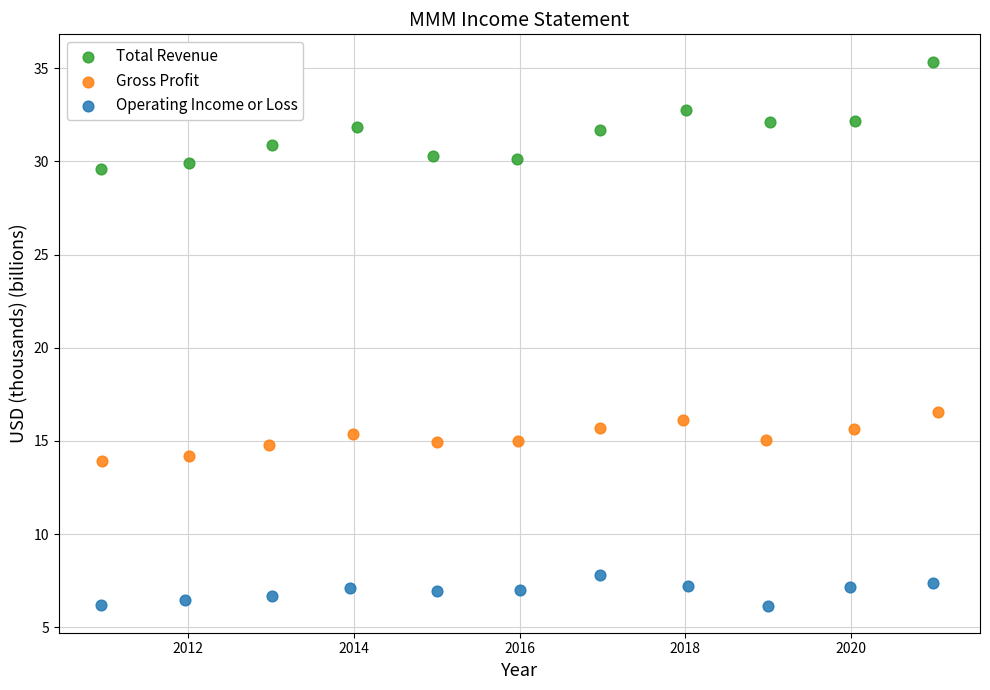

Which series contains the lowest Y value?

Operating Income or Loss